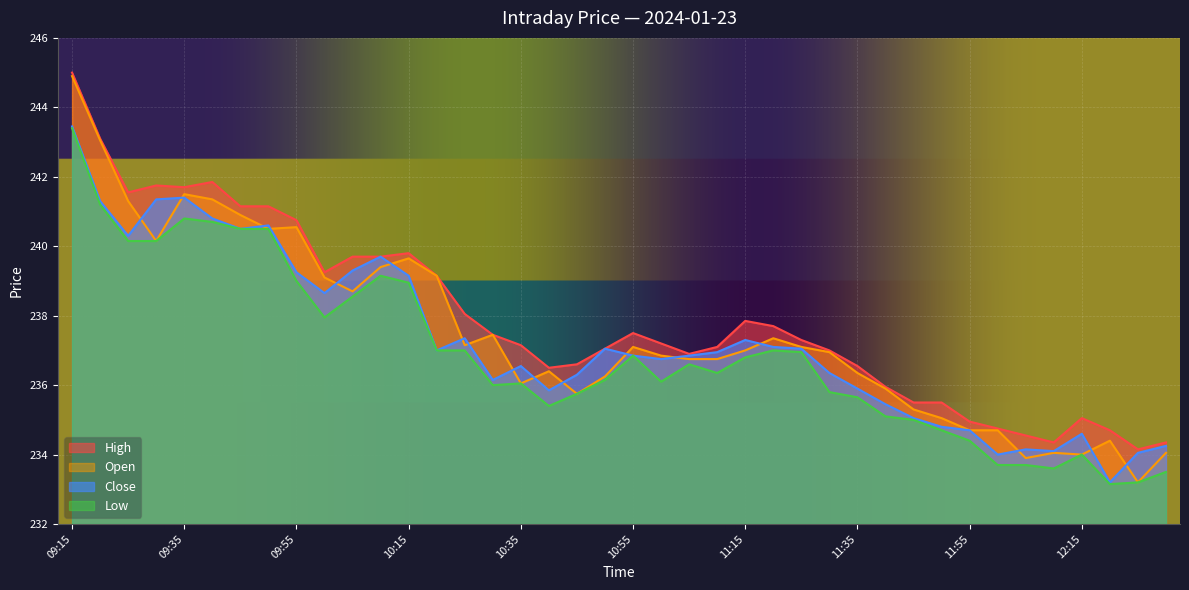

True or false: High has a value of 370.3 at 11:50.

False